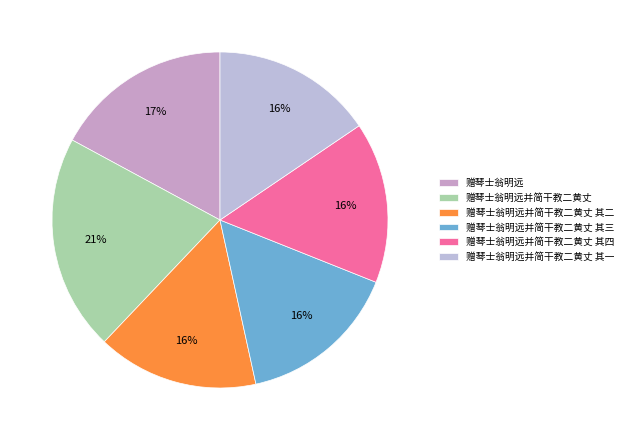

To the nearest percent, what is the difference between the largest and smallest slice percentages?

5%